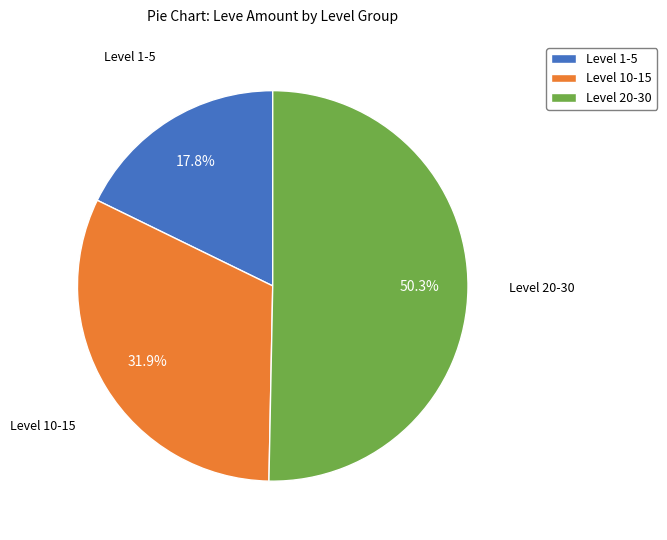

Rank the categories by value from lowest to highest.

Level 1-5, Level 10-15, Level 20-30